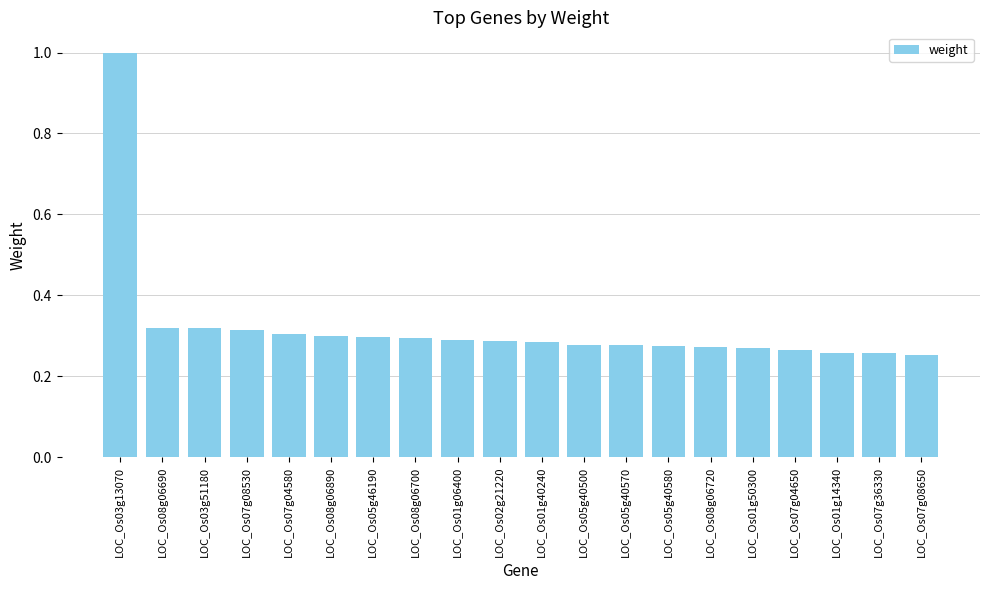

What position from the right is LOC_Os03g51180?

18